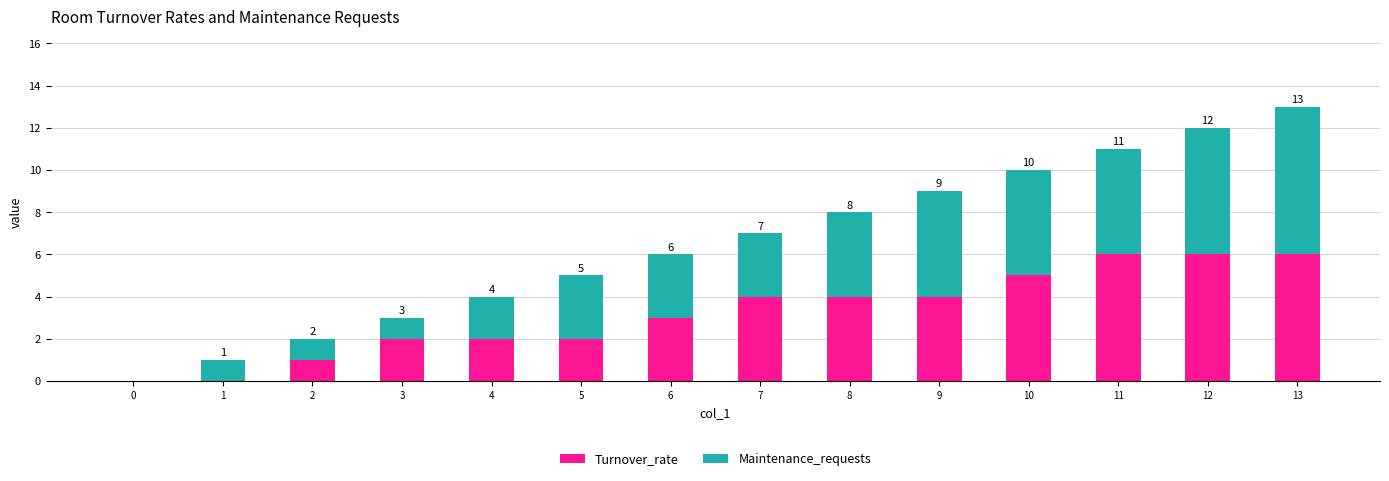

What are all the series names shown in the legend?

Turnover_rate, Maintenance_requests